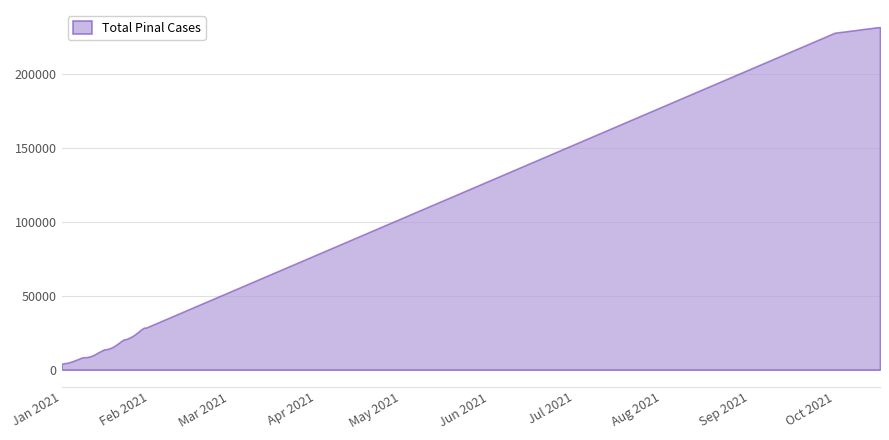

What is the difference between the maximum and minimum values?

227850